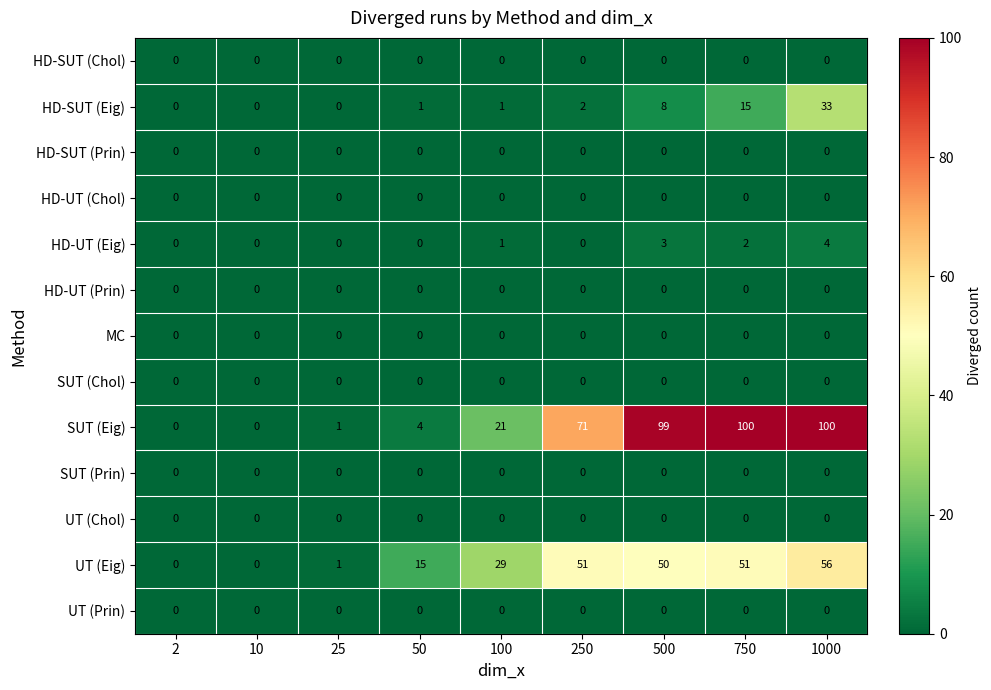

What is the difference between the UT (Eig) values at 750 and 10?

51